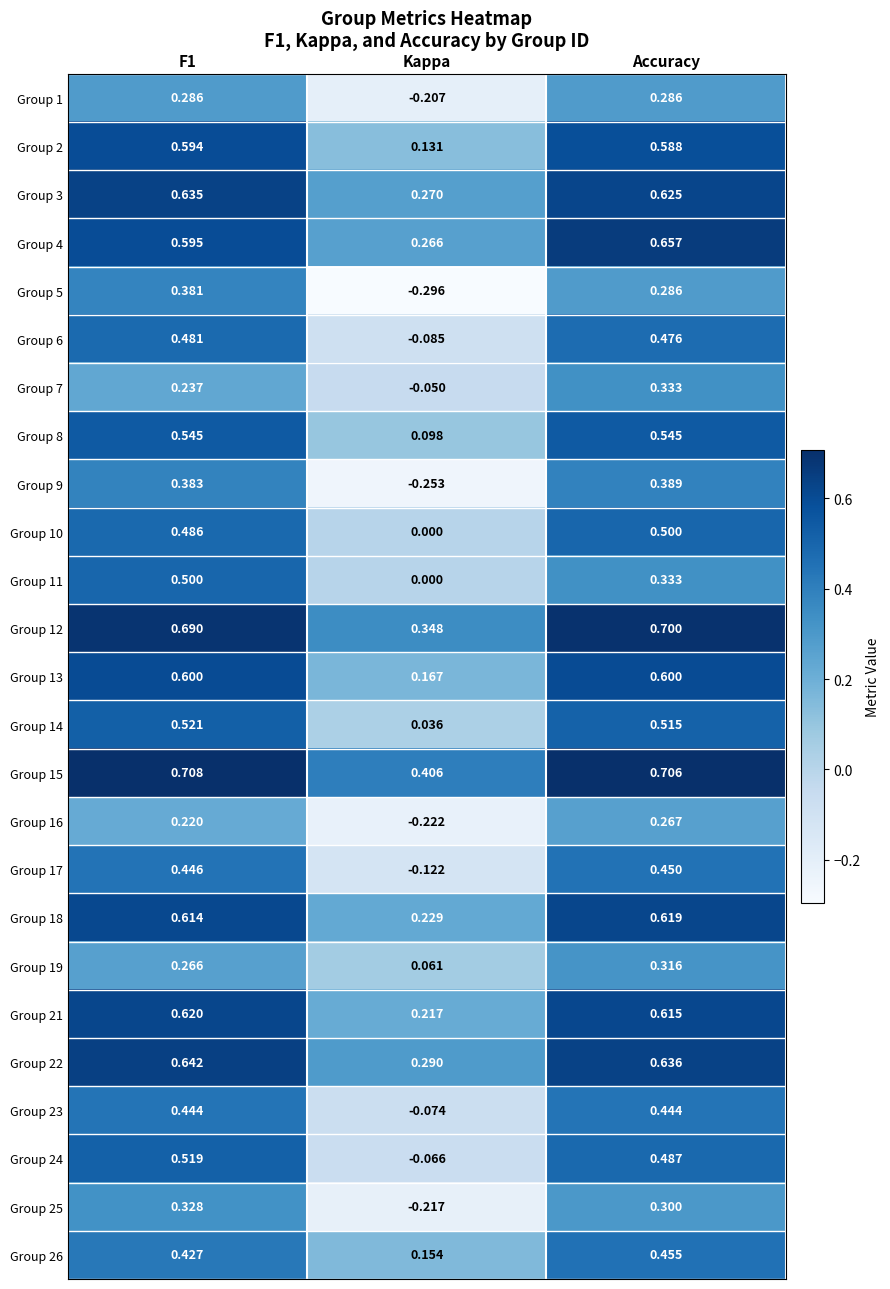

Which category has the lowest value across all series?

Kappa